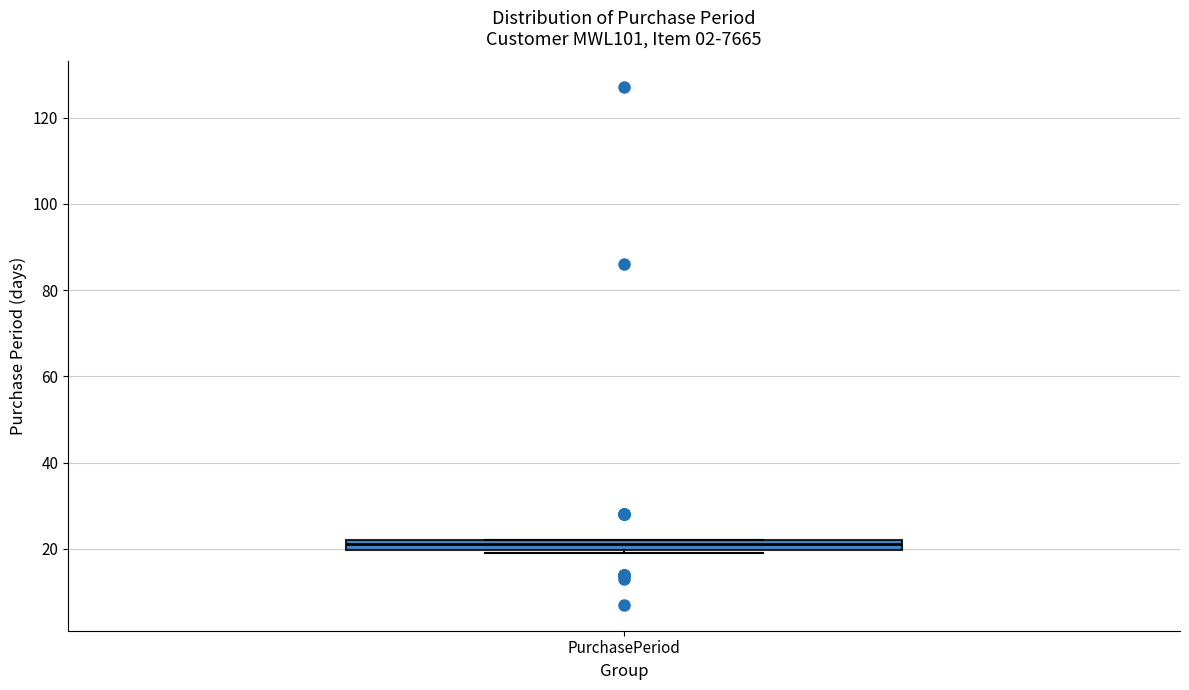

Where is the lower edge of the box for PurchasePeriod on the y-axis? The values are not printed on the chart, so give them approximately, as read against the axis.

20